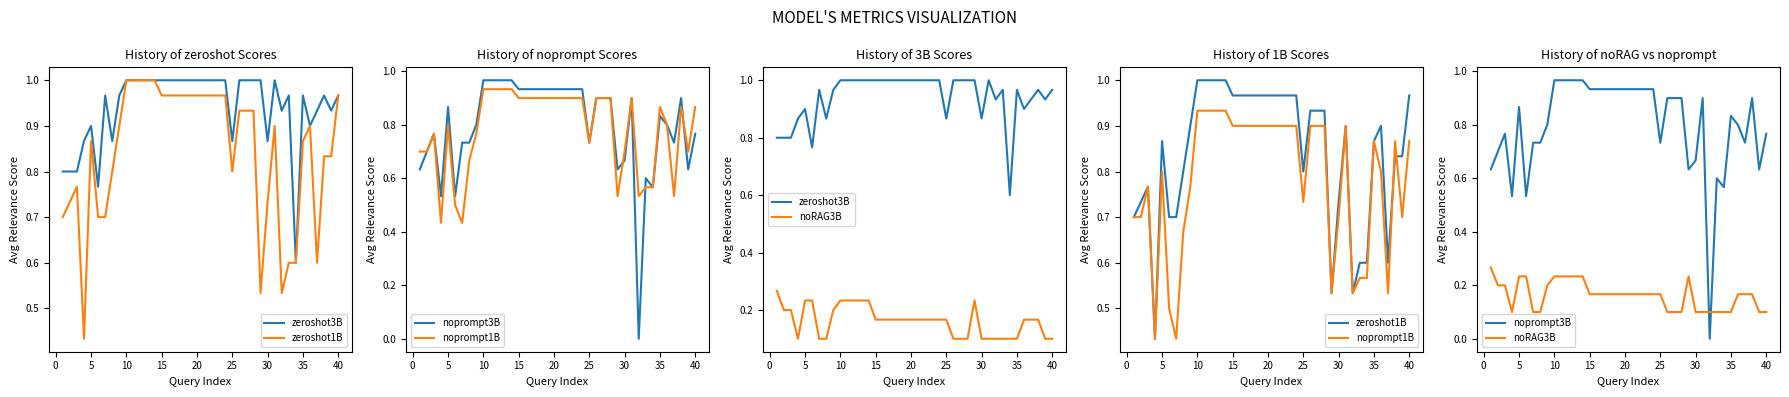

The zeroshot3B series shows 1.5 at 12. True or false?

False